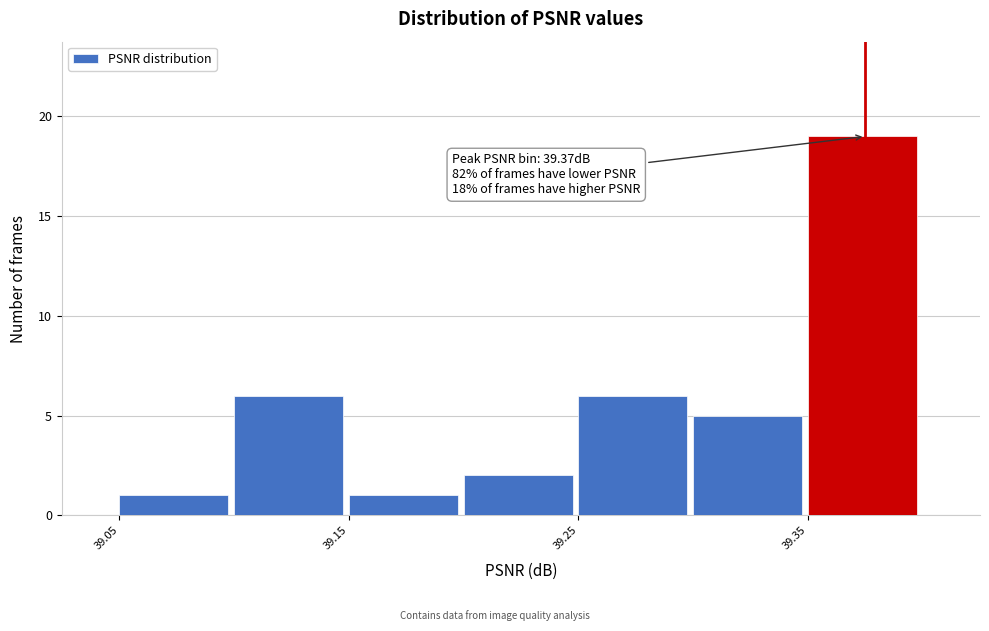

Over which range of the x-axis is the bar tallest?

39.35 to 39.40